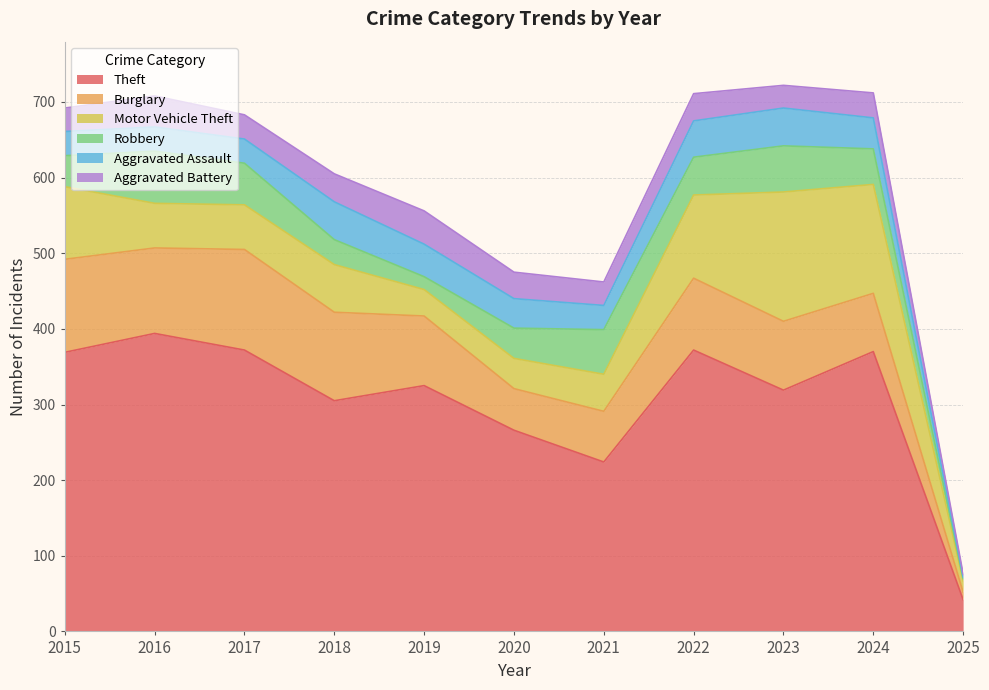

True or false: Aggravated Assault and Theft cross at least once.

False